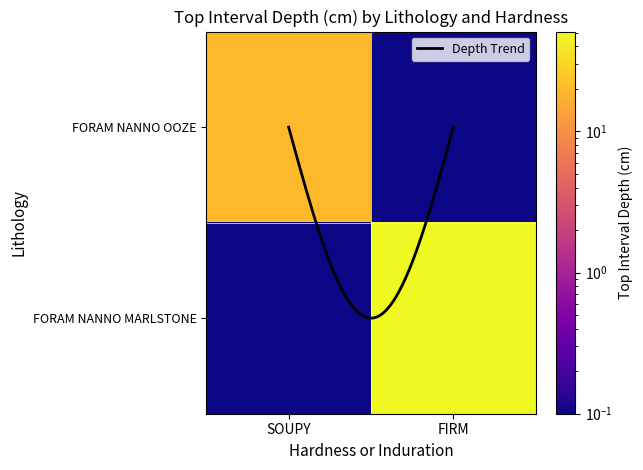

Which category has the lowest value across all series?

FIRM